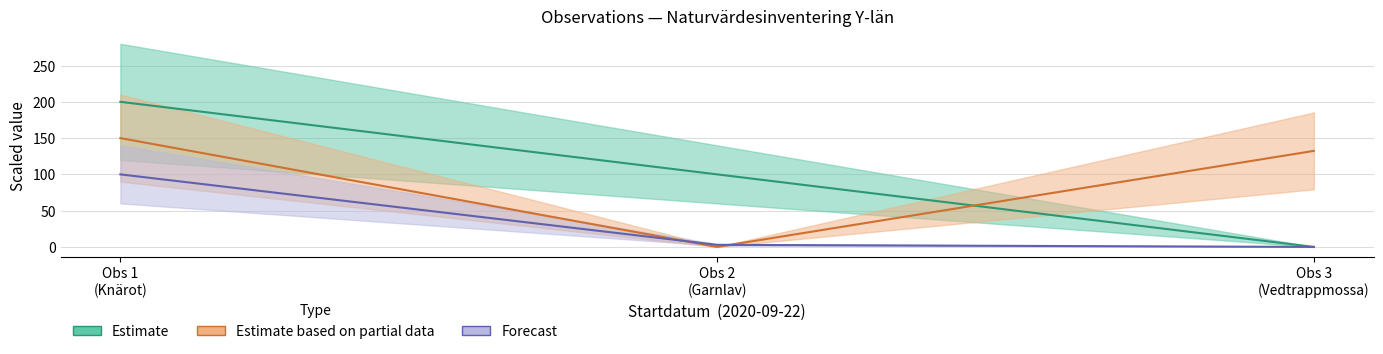

What is the value of the Id point at the 2nd from the left?

100.0